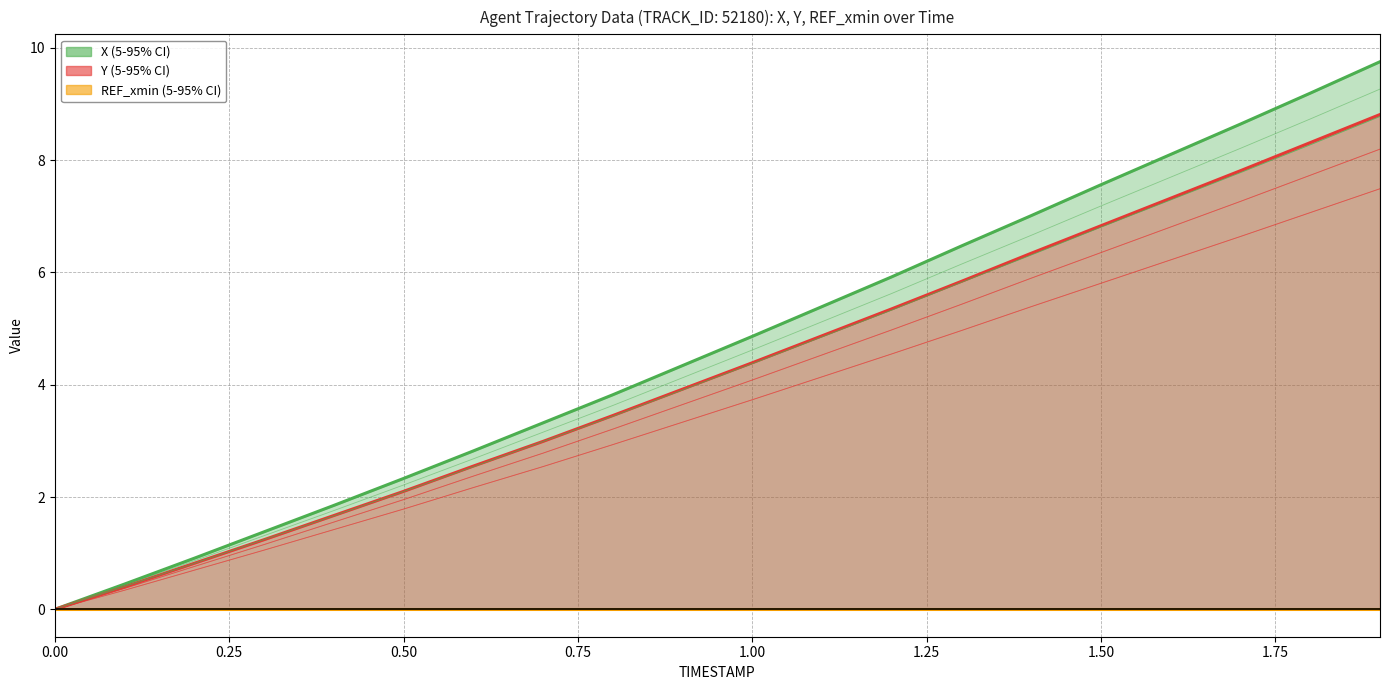

Which series has the widest spread of values?

X (line)